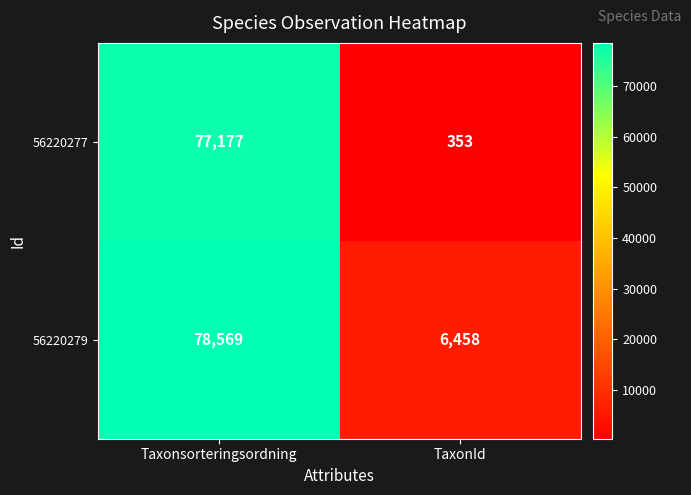

The value of 56220277 at TaxonId is 590. True or false?

False